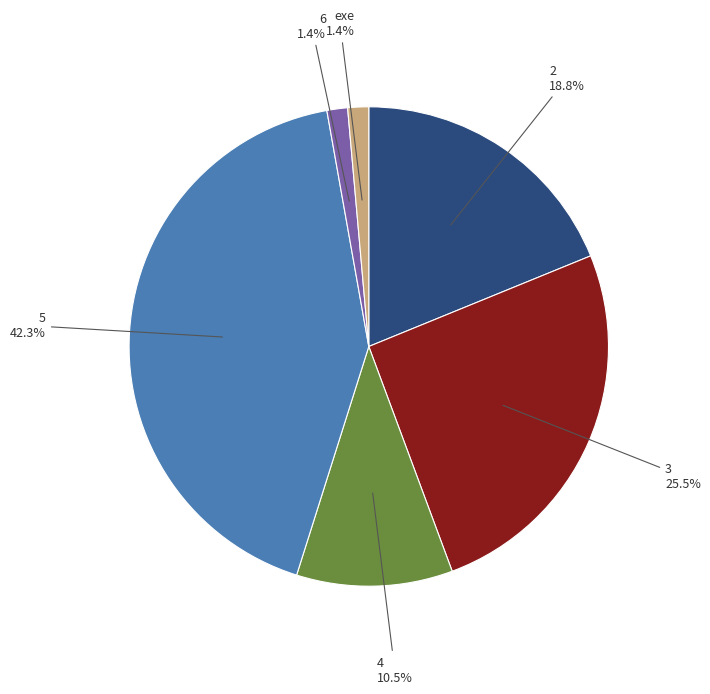

Does any single category account for the majority?

No